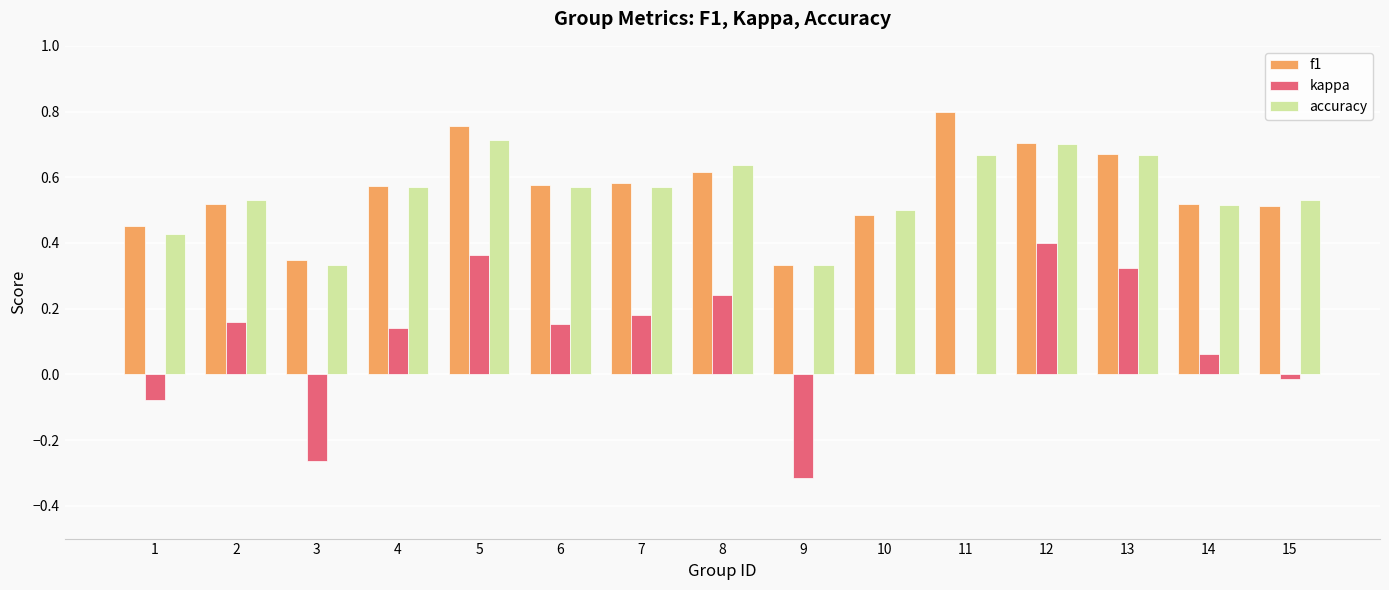

Which label corresponds to the largest value in the chart?

11